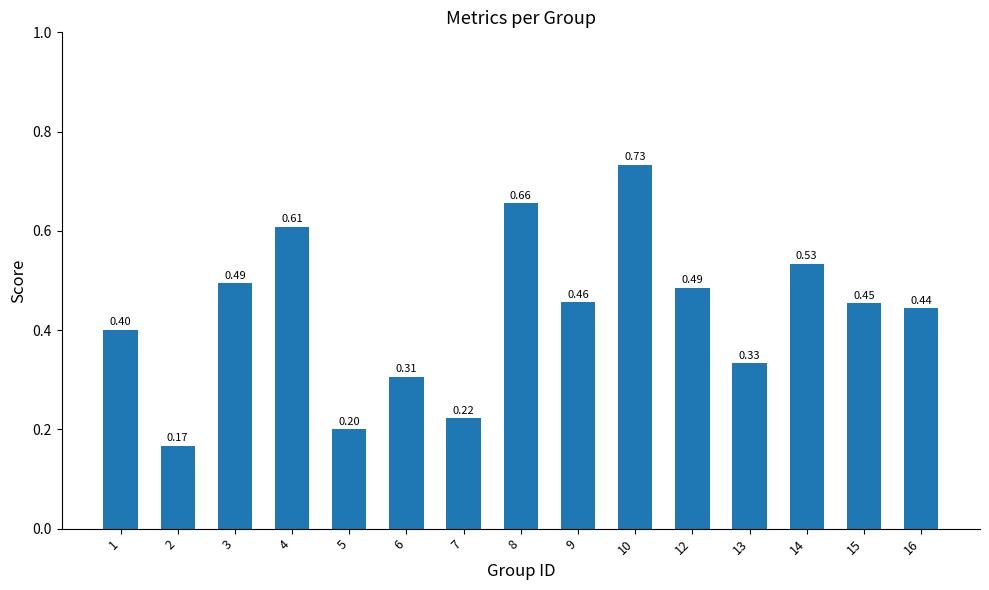

What is the smallest value displayed?

0.2